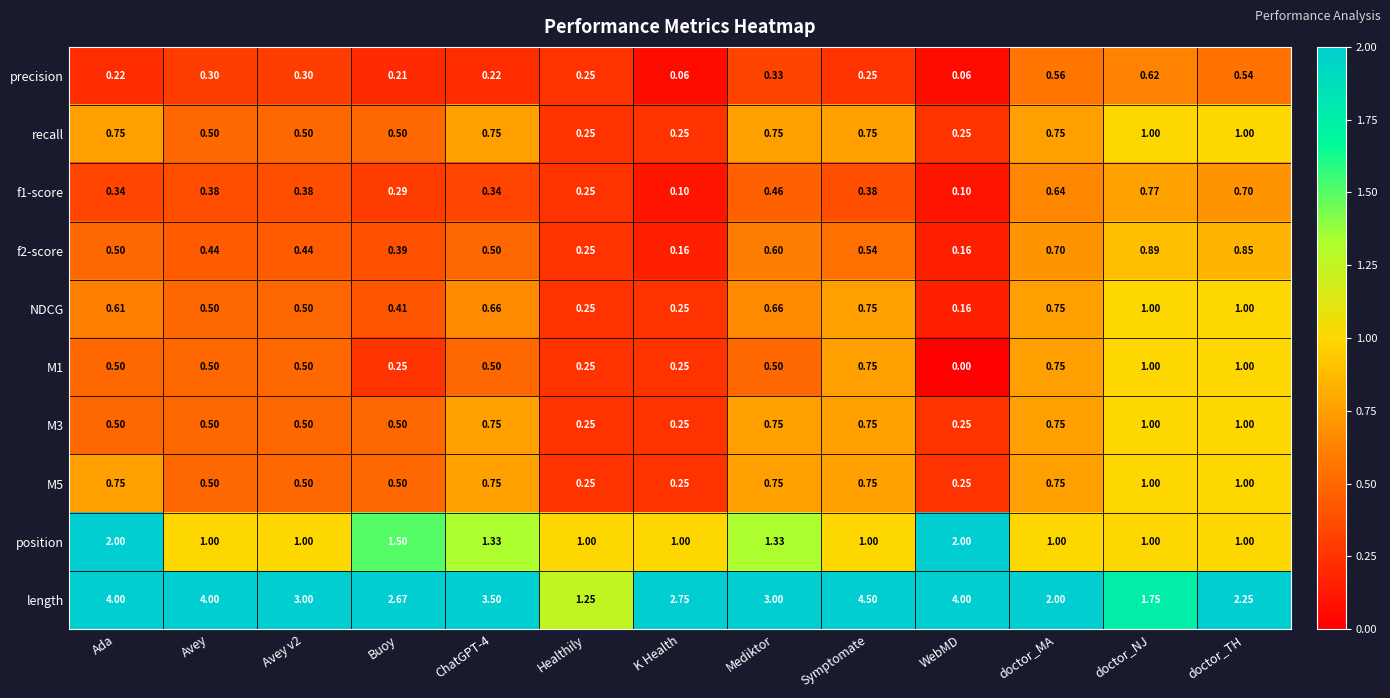

What is the total value across all series at ChatGPT-4?

9.3